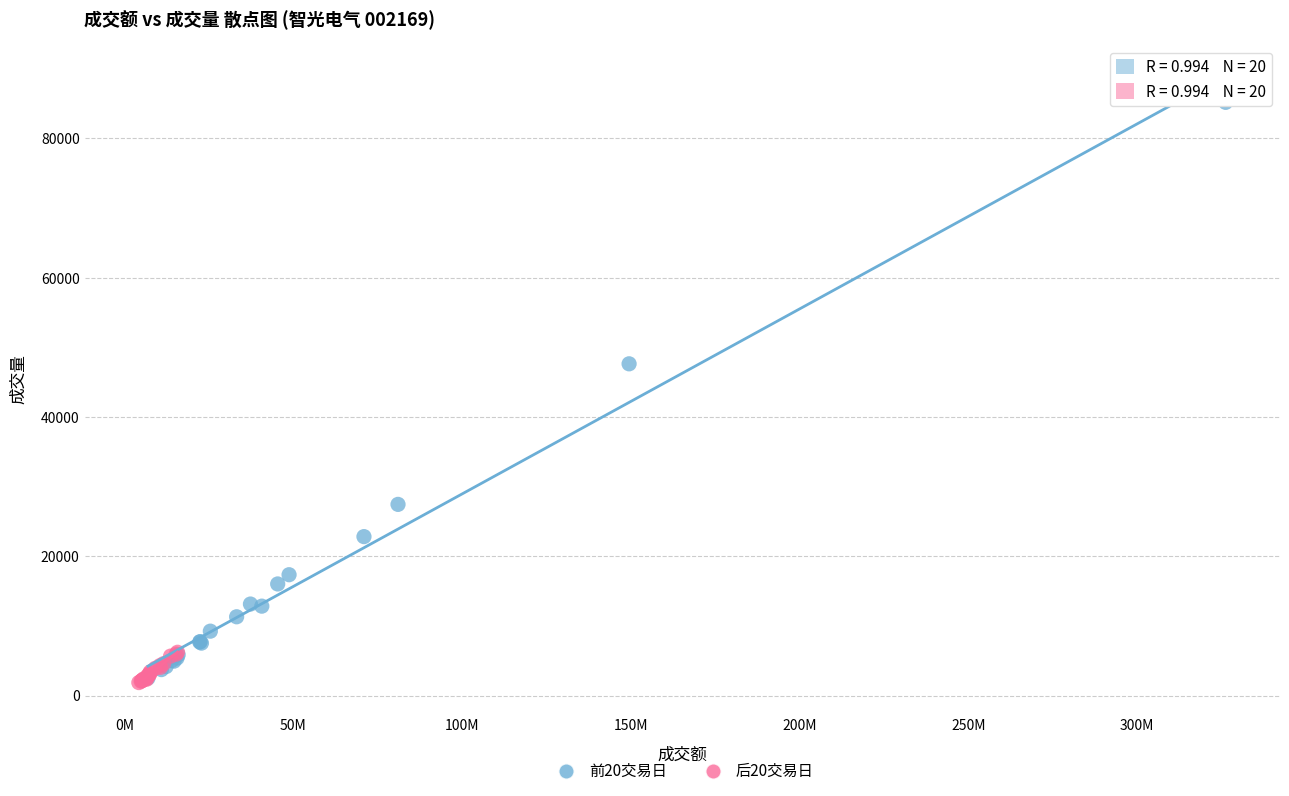

Which series reaches the maximum Y coordinate?

前20交易日